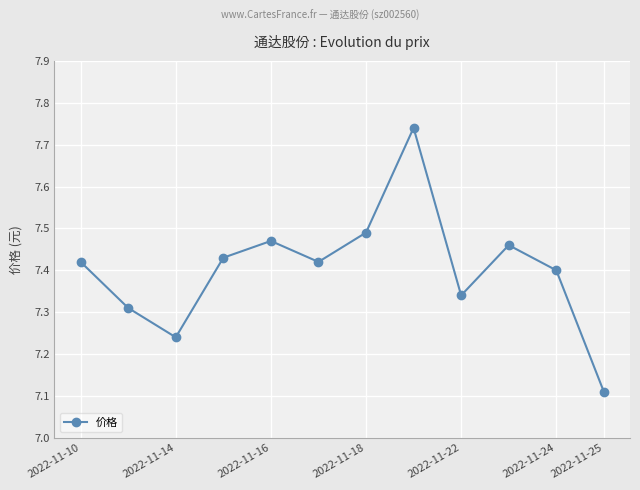

How many points are higher than both their immediate neighbors (excluding endpoints)?

3